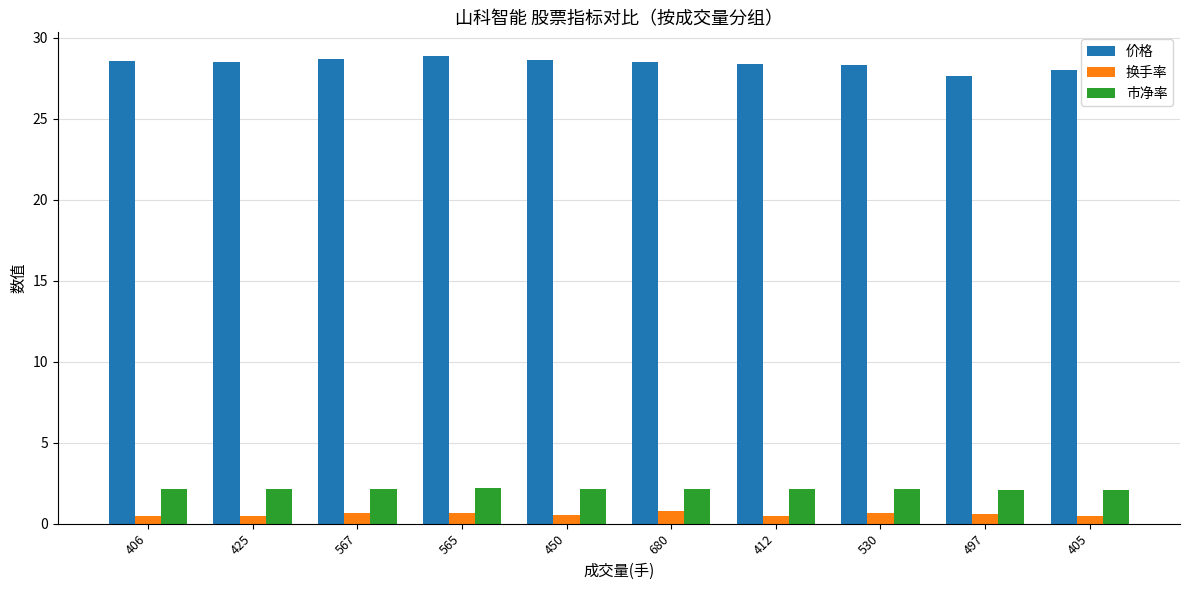

Is it true that 价格 equals 12.9 at 406?

False